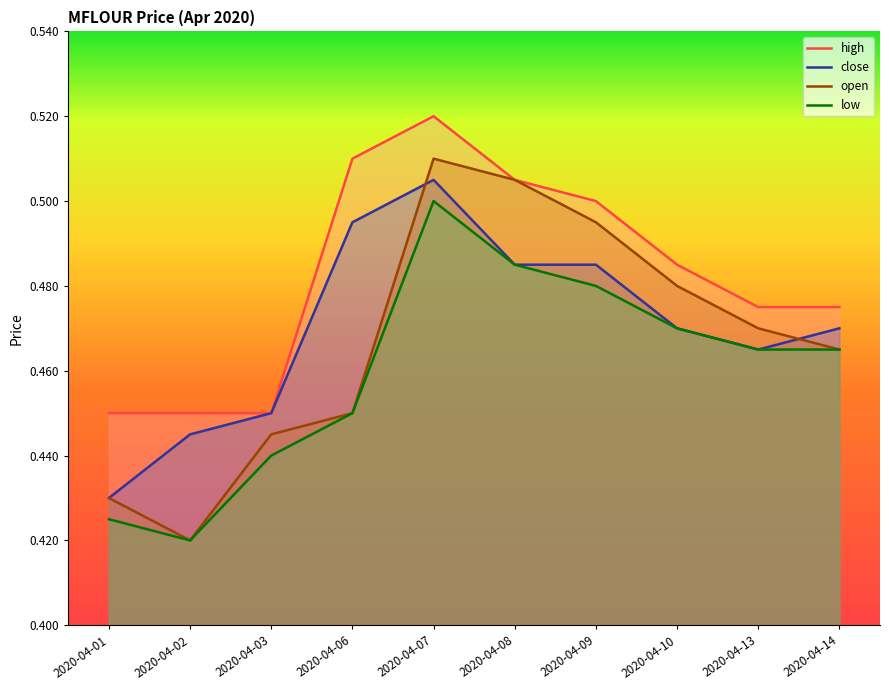

What is the value of the low point at the 1st from the left?

0.4